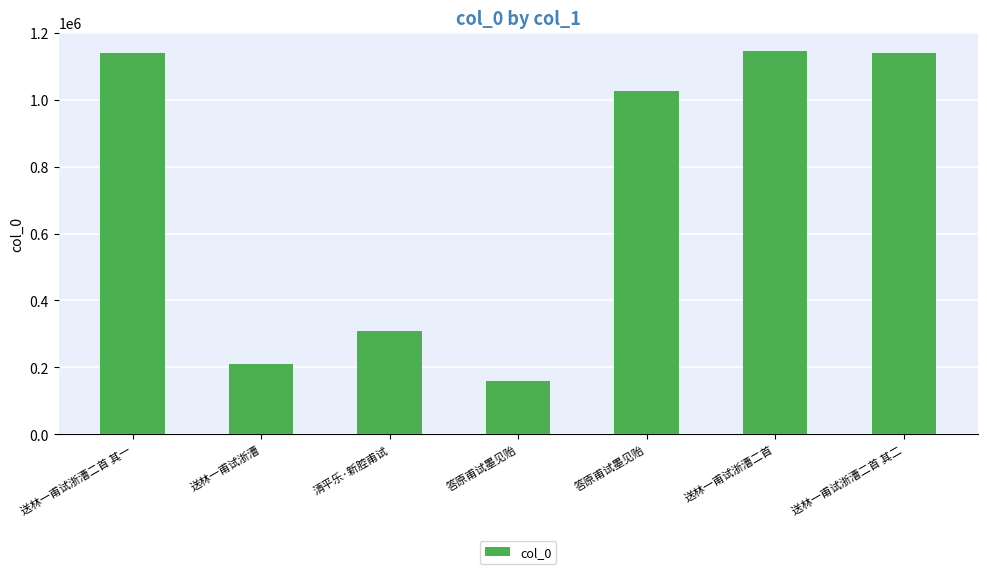

How many bars are there in total?

7